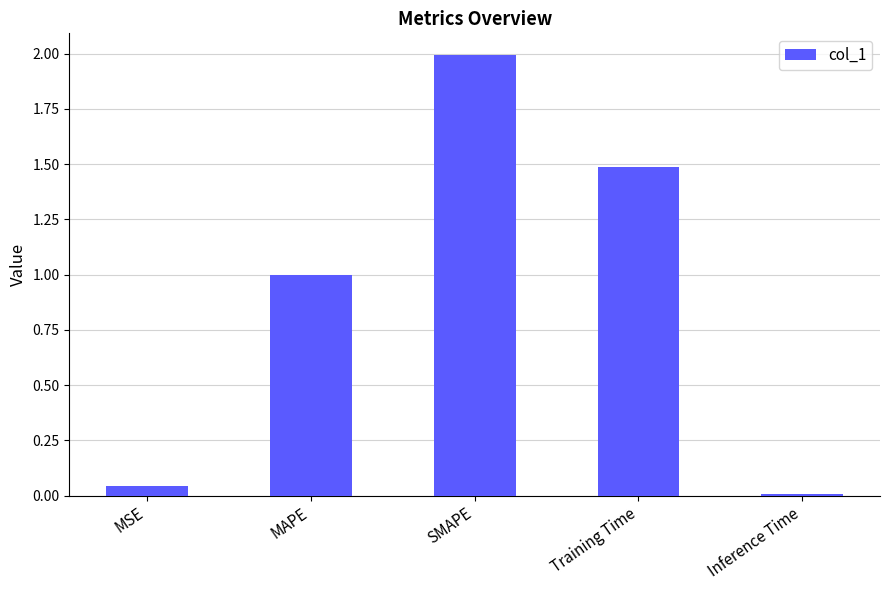

What position from the left is Training Time?

4